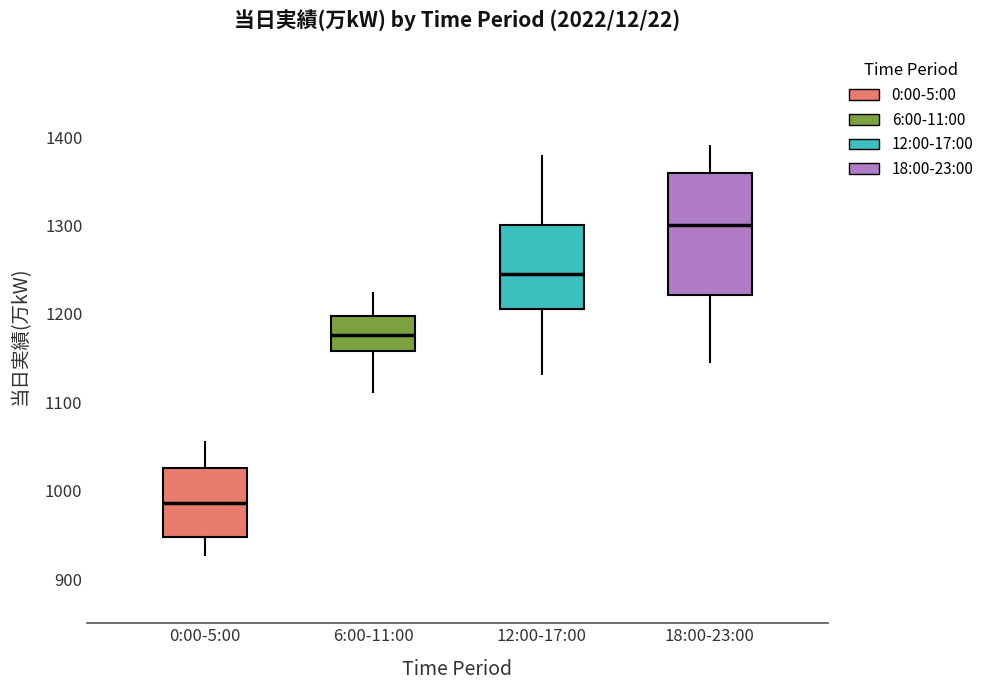

Reading left to right, read every box against the y-axis: the position of its median line, the range the box covers, and the ends of its whiskers. The values are not printed on the chart, so give them approximately, as read against the axis.

0:00-5:00: median 990, box 950 to 1030, whiskers 930 to 1060
6:00-11:00: median 1180, box 1160 to 1200, whiskers 1110 to 1220
12:00-17:00: median 1250, box 1210 to 1300, whiskers 1130 to 1380
18:00-23:00: median 1300, box 1220 to 1360, whiskers 1150 to 1390